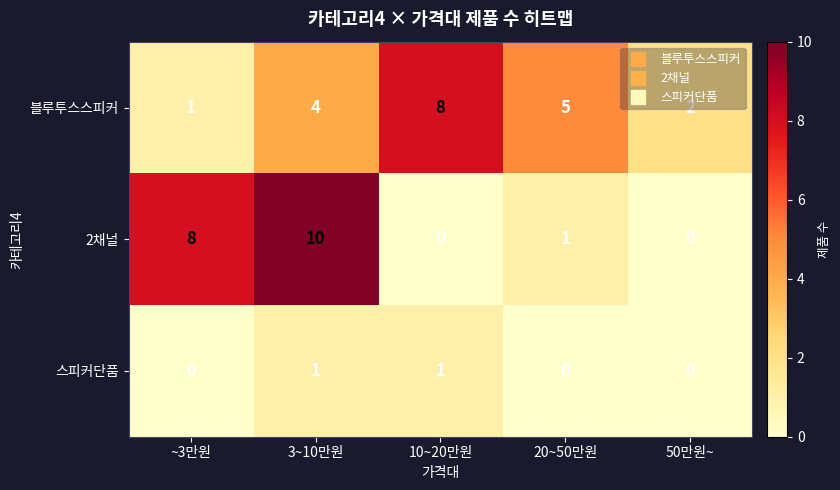

What is the maximum value shown in the chart?

10